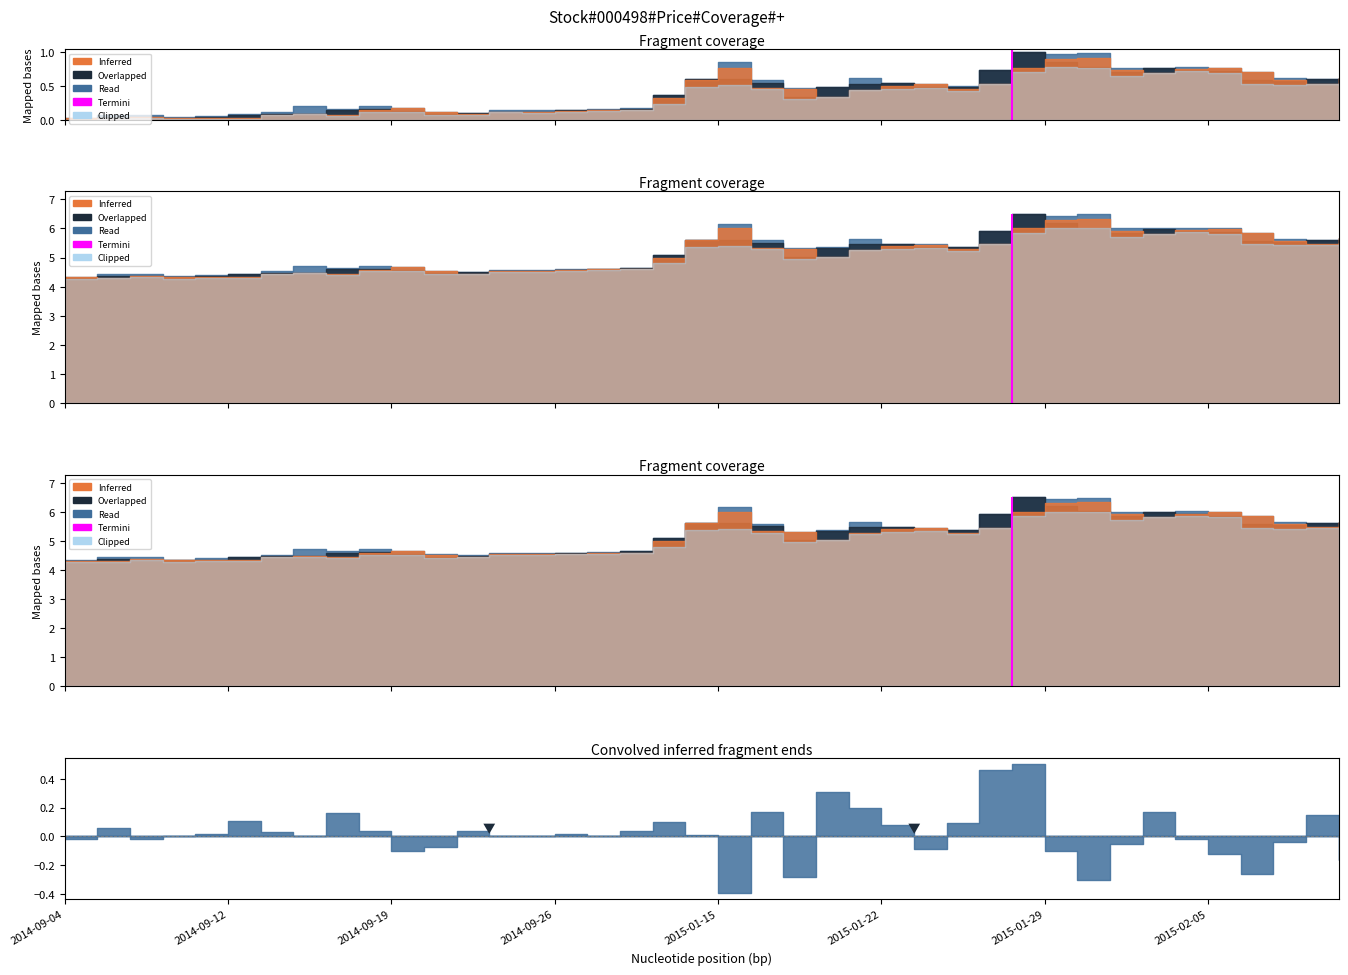

Between 2014-09-12 and 2014-09-04, which is larger?

2014-09-12